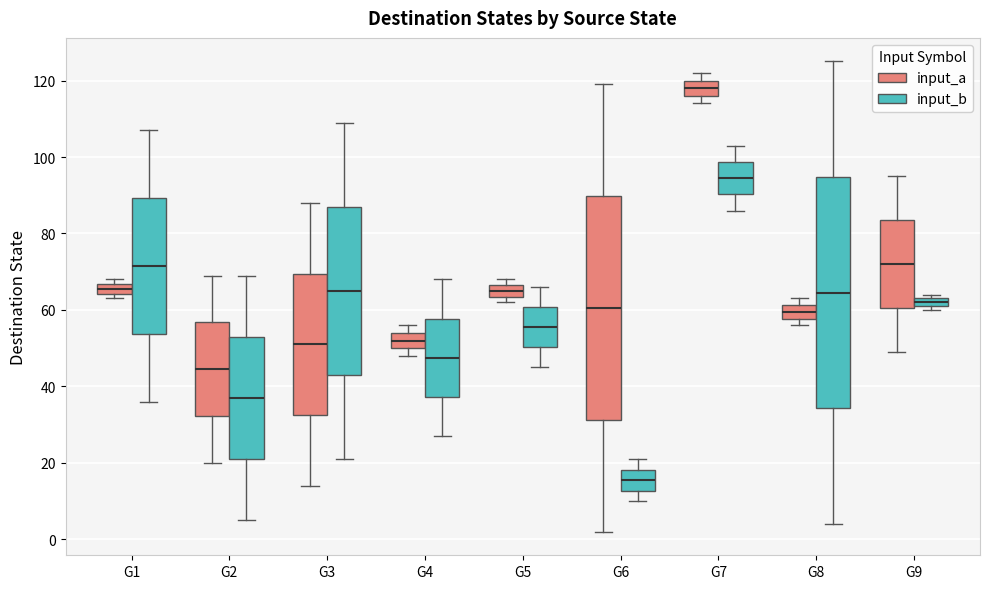

Where is the lower edge of the box for G2 (input_b) on the y-axis? The values are not printed on the chart, so give them approximately, as read against the axis.

22